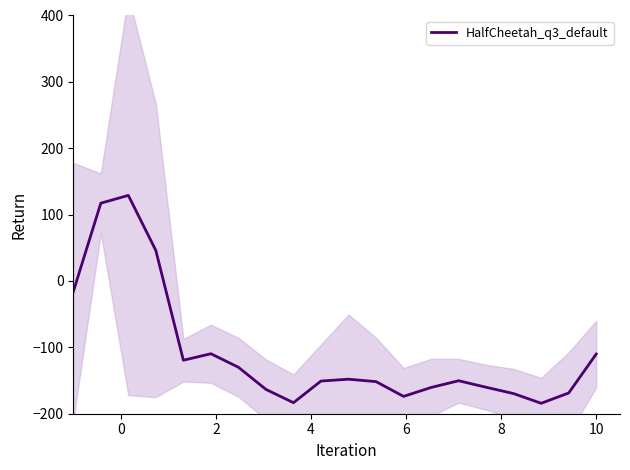

What is the lowest value of the HalfCheetah_q3_default series?

-184.3